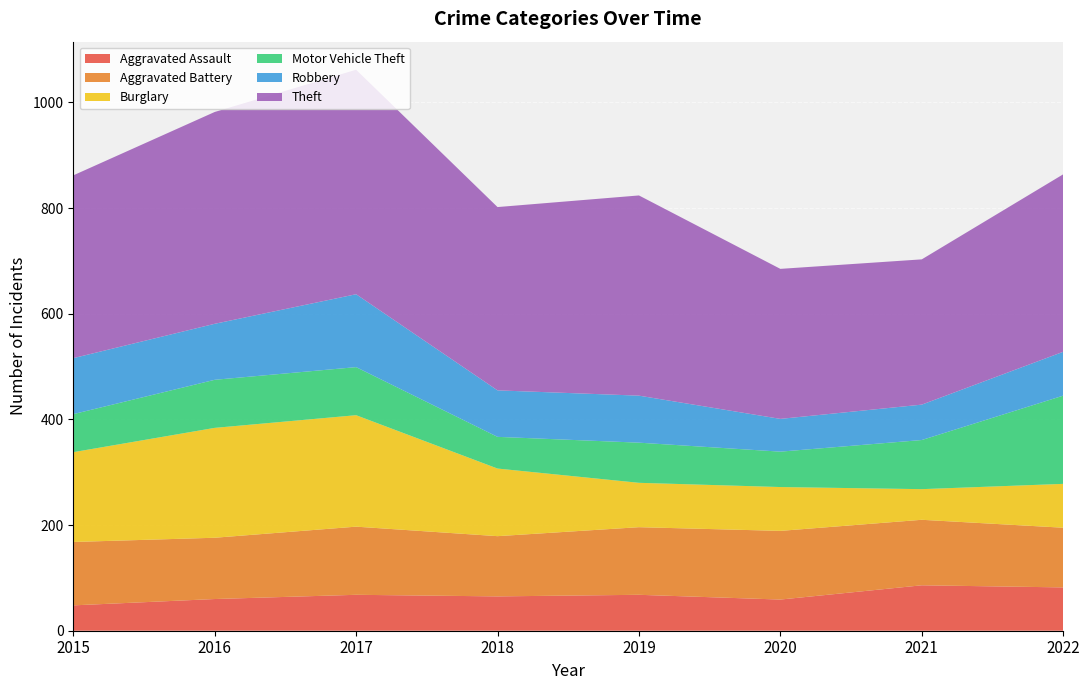

Reading right to left, transcribe all the data shown in this chart.

Aggravated Assault: 82	86	59	68	65	68	60	48
Aggravated Battery: 113	124	130	128	114	129	116	120
Burglary: 83	58	83	84	128	211	208	170
Motor Vehicle Theft: 167	93	67	76	60	91	91	72
Robbery: 83	67	62	89	88	138	106	106
Theft: 336	275	284	379	347	425	401	346